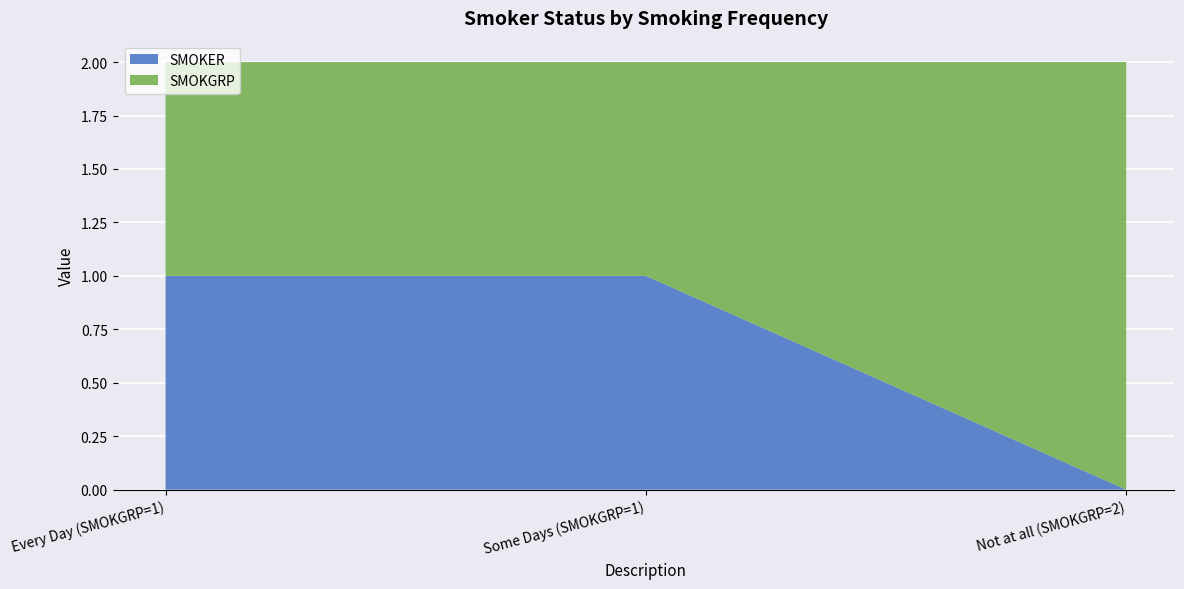

Reading left to right, transcribe the values for SMOKER.

Every Day (SMOKGRP=1)=1	Some Days (SMOKGRP=1)=1	Not at all (SMOKGRP=2)=0